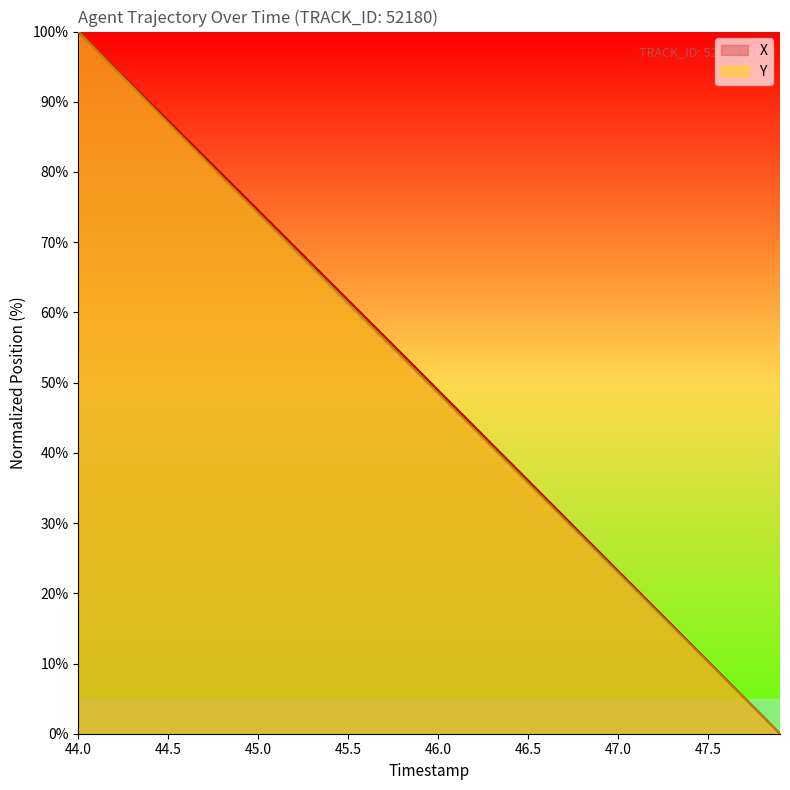

At which category is the sum across all series the highest?

44.0